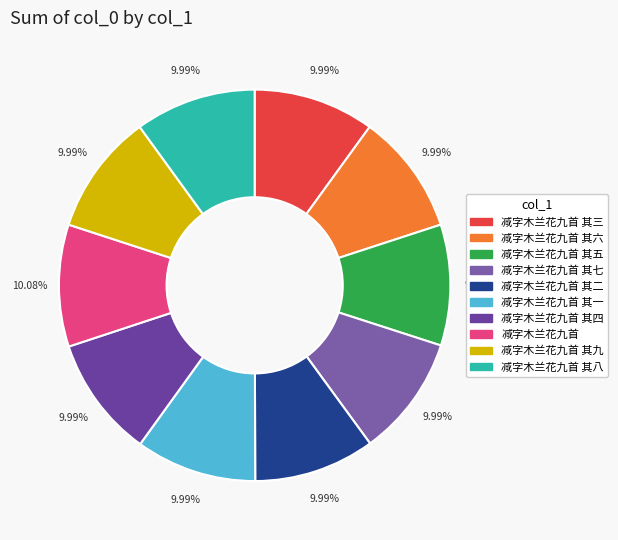

To the nearest percent, what percentage of the pie is 减字木兰花九首 其六?

10%